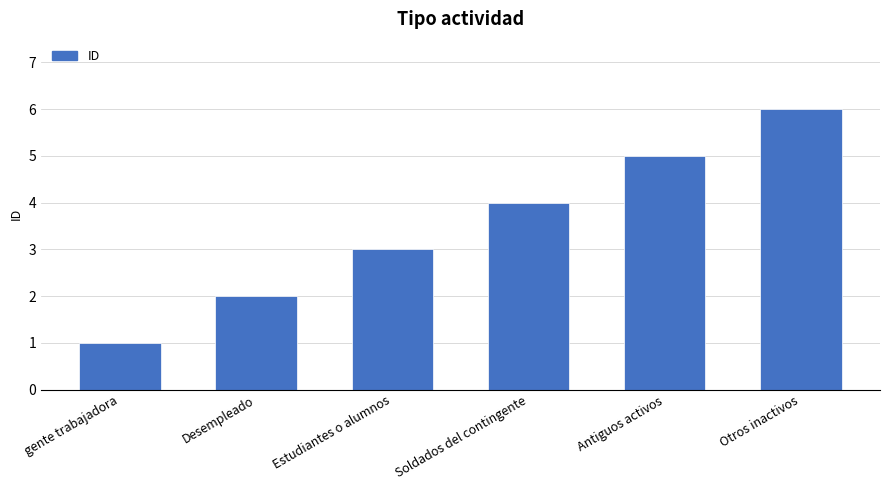

Rank the categories by value from highest to lowest.

Otros inactivos, Antiguos activos, Soldados del contingente, Estudiantes o alumnos, Desempleado, gente trabajadora